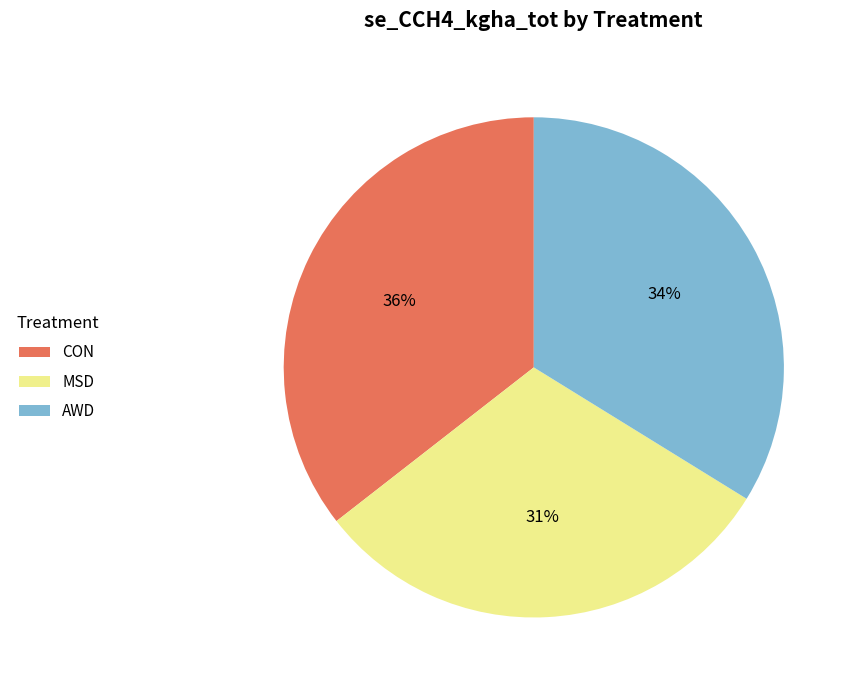

Is there any slice that represents more than half of the pie?

No